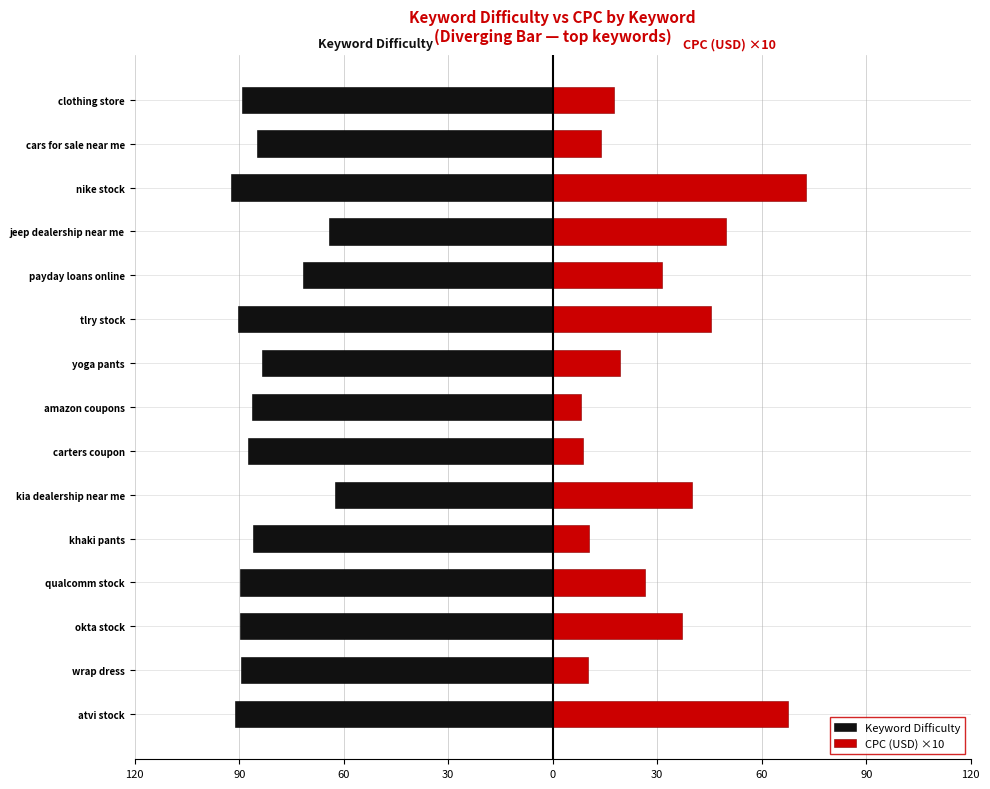

What is the maximum value shown in the chart?

72.8